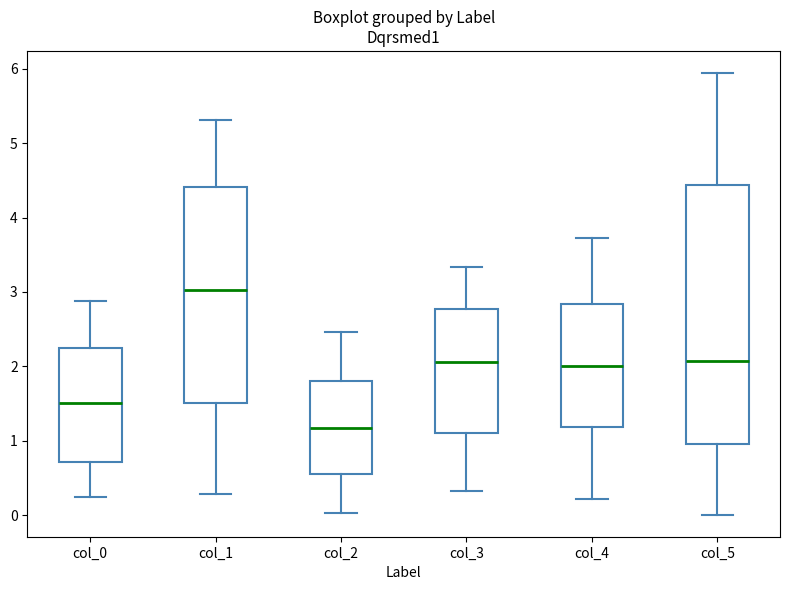

Where is the lower edge of the box for col_0 on the y-axis? The values are not printed on the chart, so give them approximately, as read against the axis.

0.7